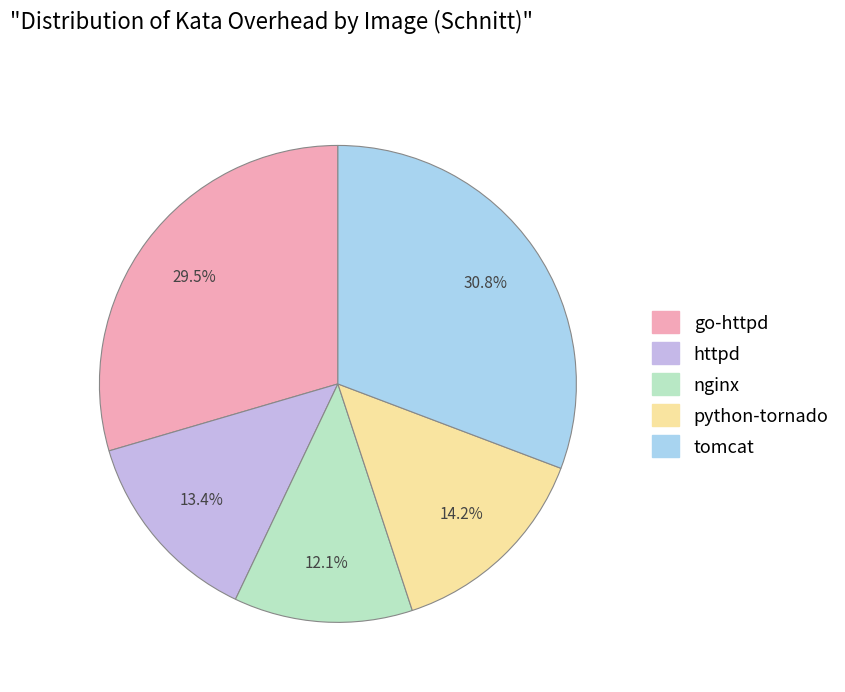

To the nearest percent, what is the difference between the largest and smallest slice percentages?

19%